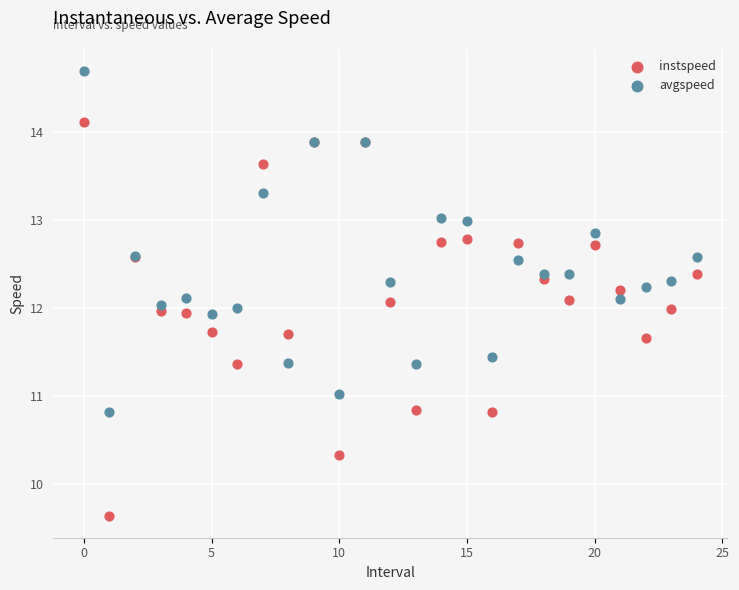

Which series reaches the minimum Y coordinate?

instspeed